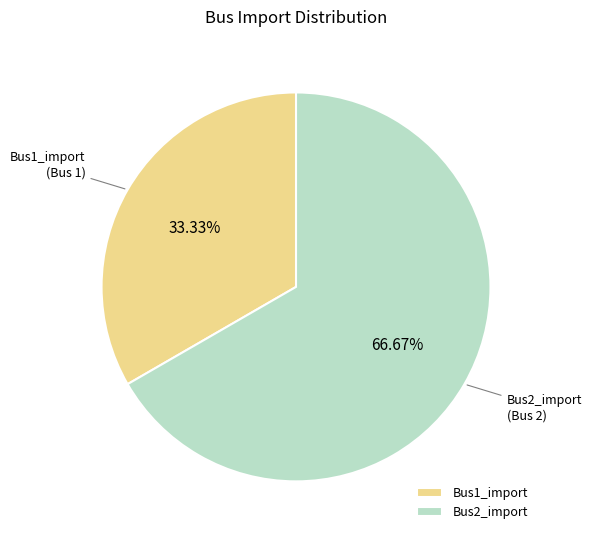

How many slices are in this pie chart?

2